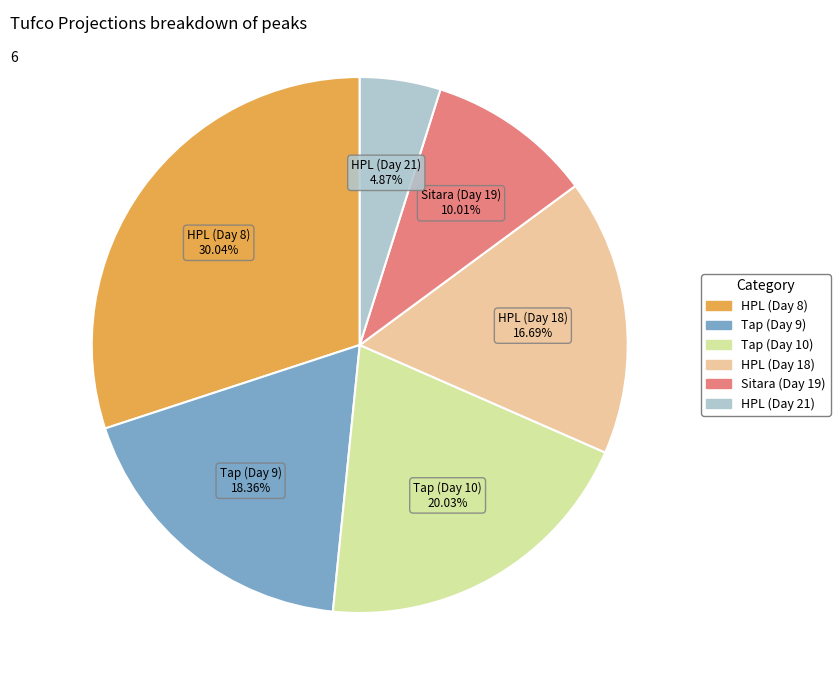

Is Tap (Day 10) the majority of the pie?

No